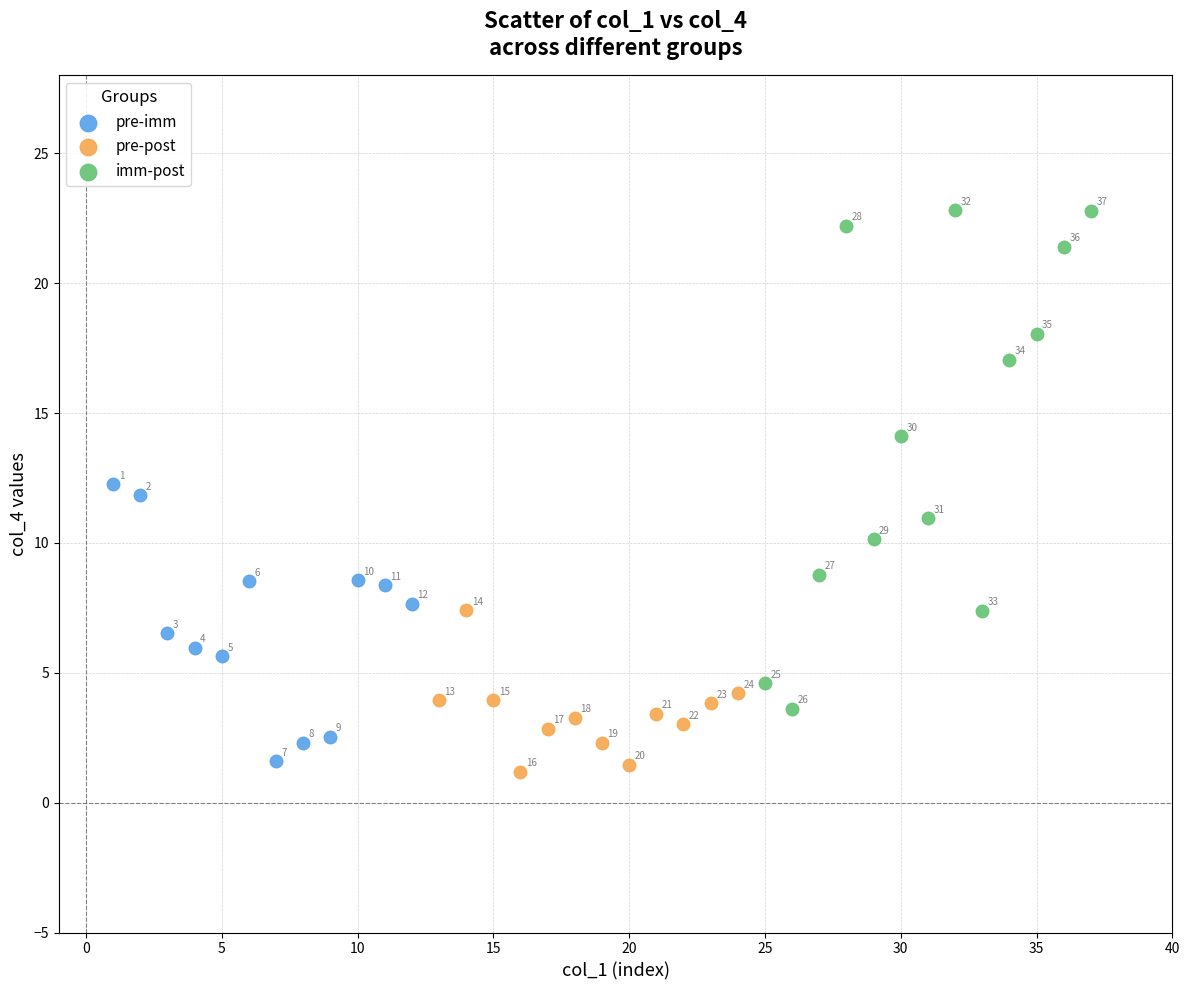

Which series has the widest spread of Y values?

imm-post